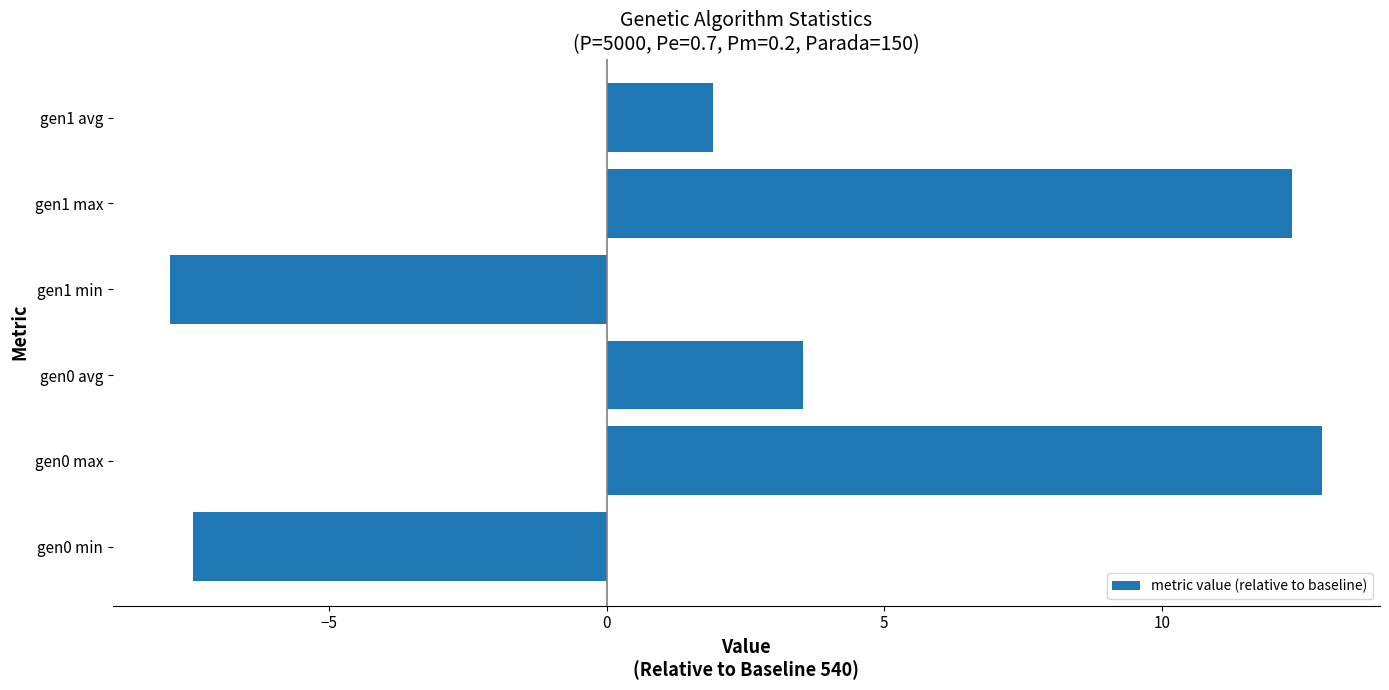

What is the greatest value displayed?

12.9